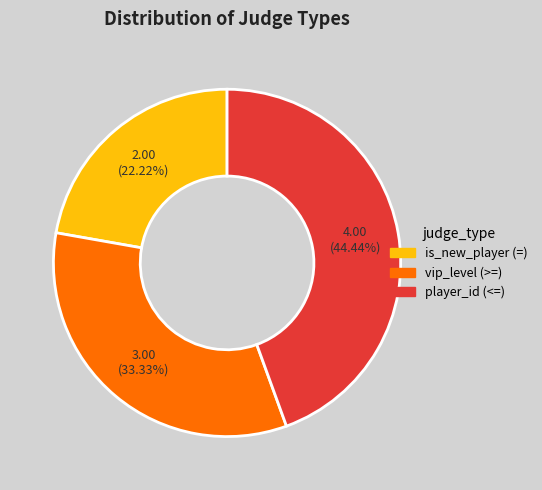

To the nearest percent, what portion does player_id (<=) represent?

44%